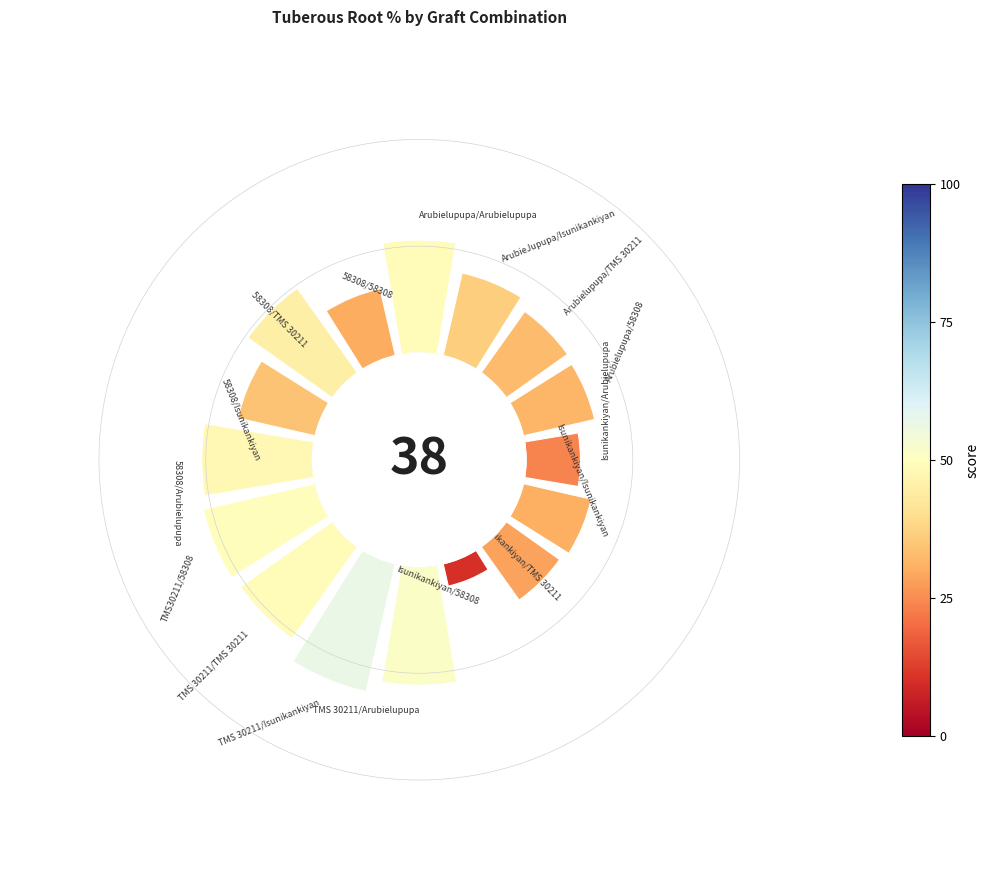

Does 4 represent more than half of the total?

No